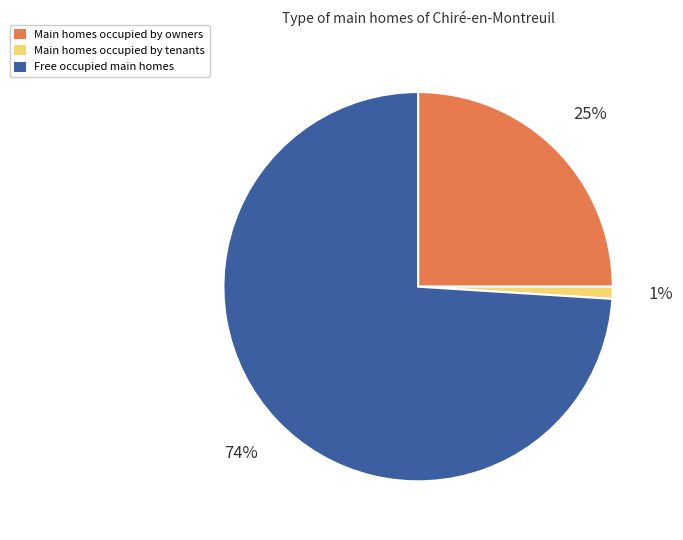

To the nearest percent, what is the average slice percentage?

33%